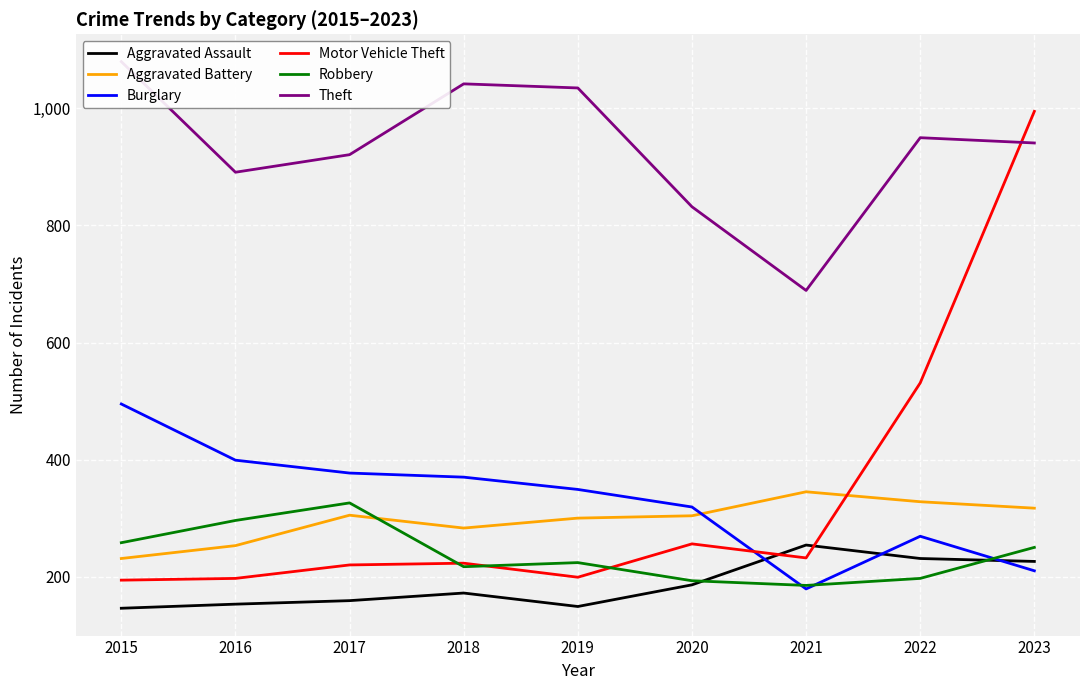

What is the minimum value for Robbery?

185